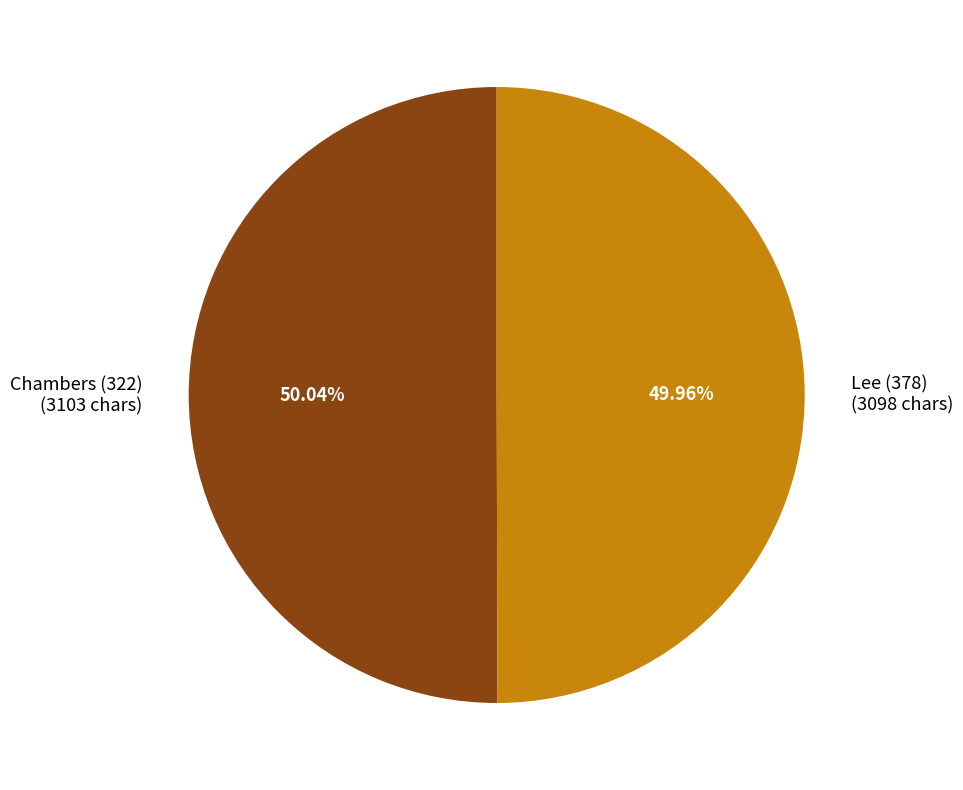

Combined, do Chambers (322) (3103 chars) and Lee (378) (3098 chars) account for over 50%?

Yes